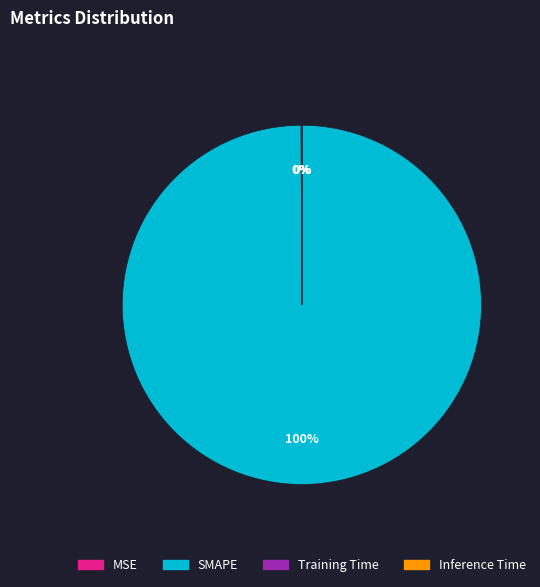

To the nearest percent, what is the difference between the largest and smallest slice percentages?

100%